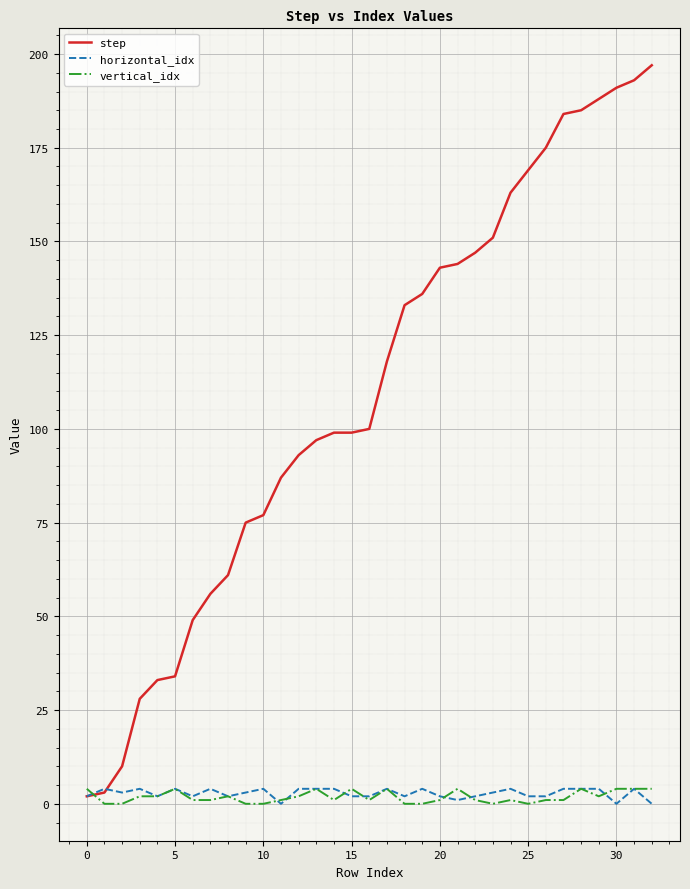

Which series has the largest total across all categories?

step